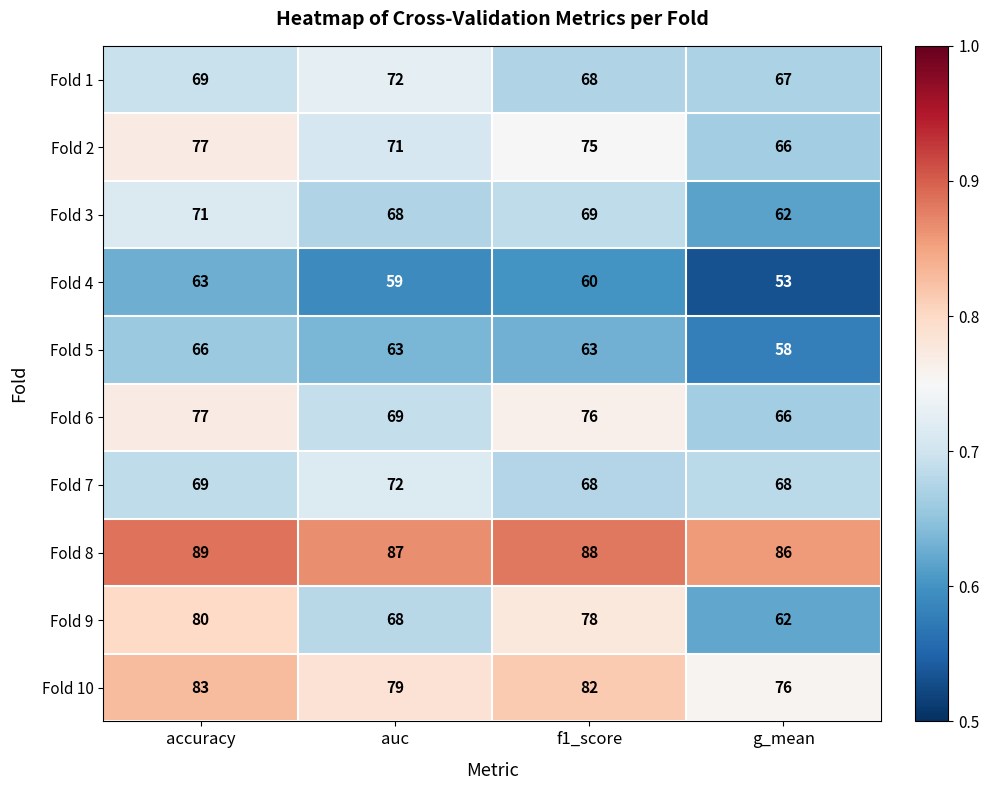

The value of Fold 5 at g_mean is 100. True or false?

False